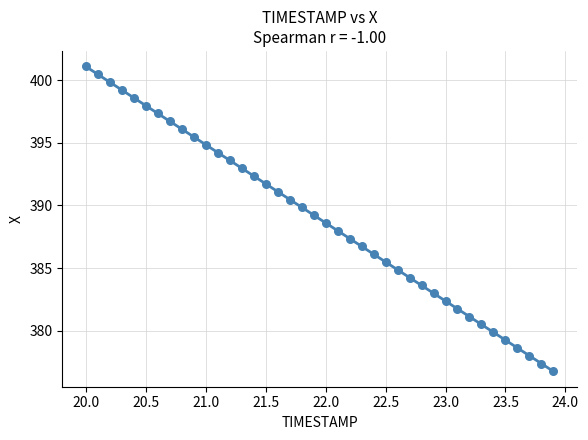

What is the range of Y values (max minus min)?

24.4